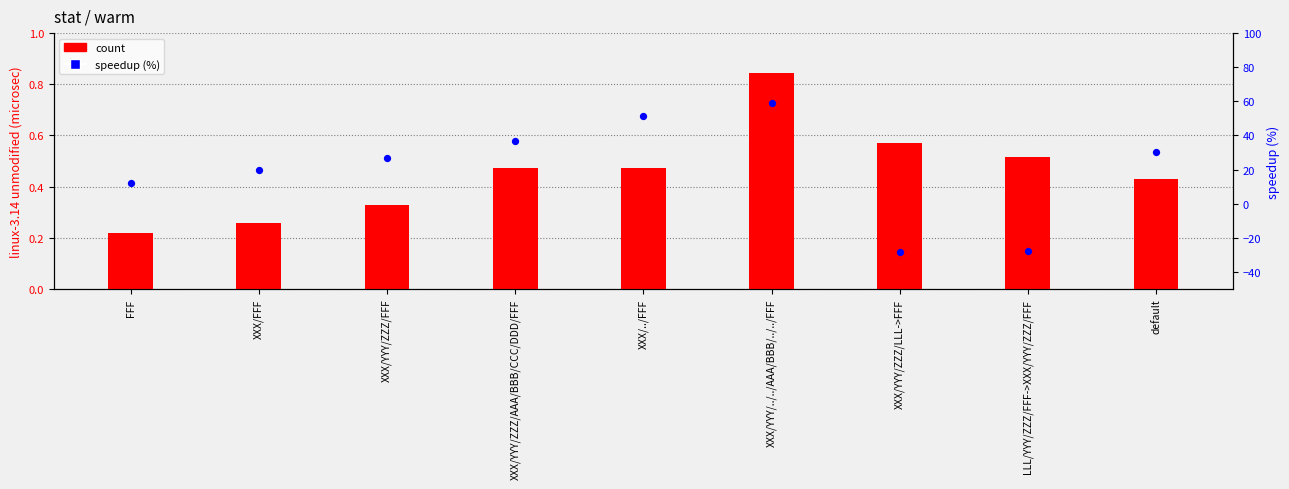

Which series reaches the minimum Y coordinate?

percentile rank within the sample